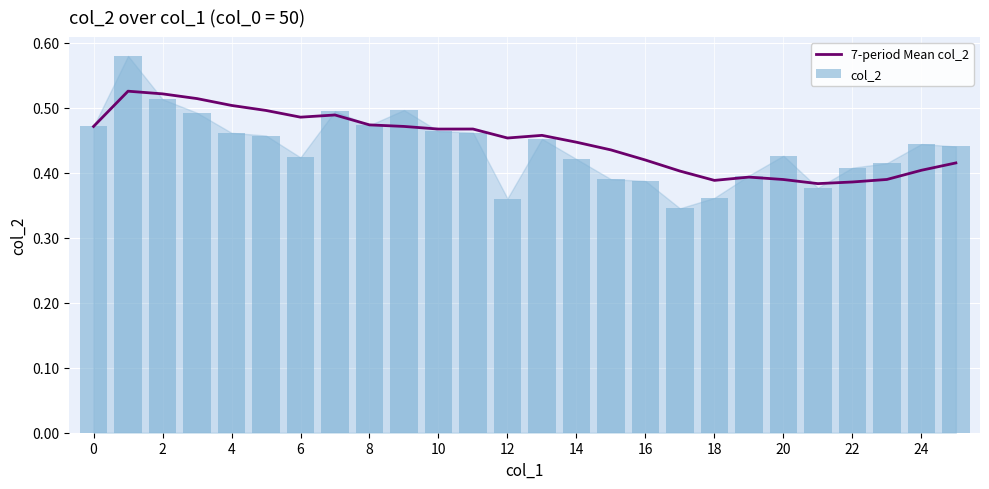

Is it true that 7-period Mean col_2 equals 0.7 at 20?

False